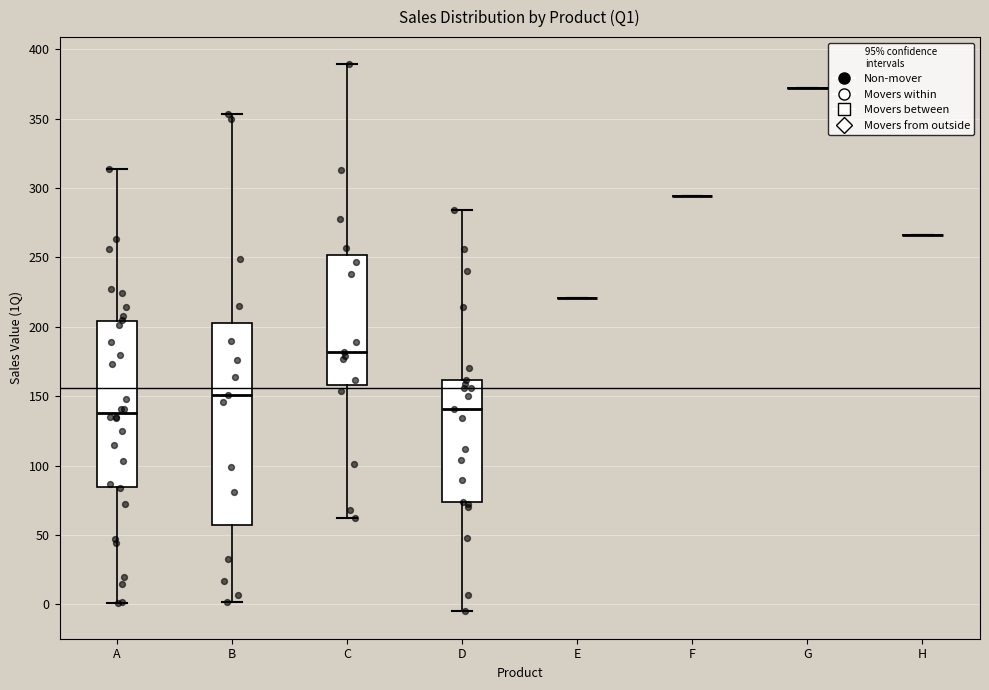

Which box is the tallest, from its lower edge to its upper edge?

B